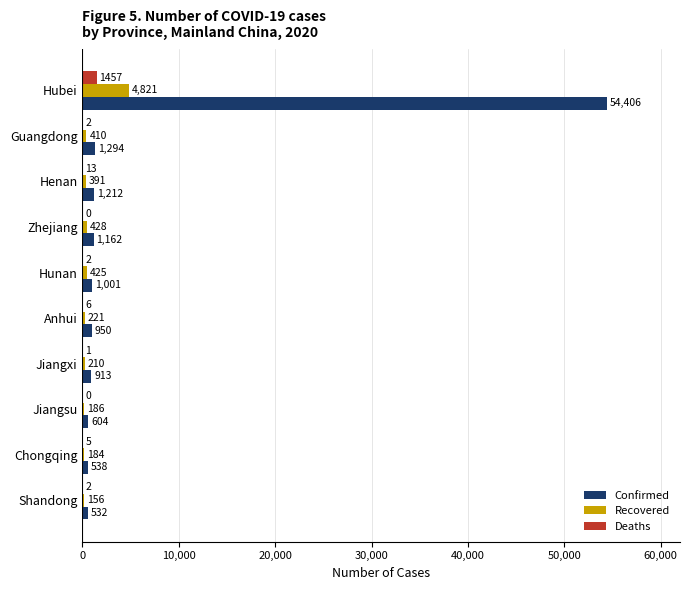

Which series has the largest total across all categories?

Confirmed